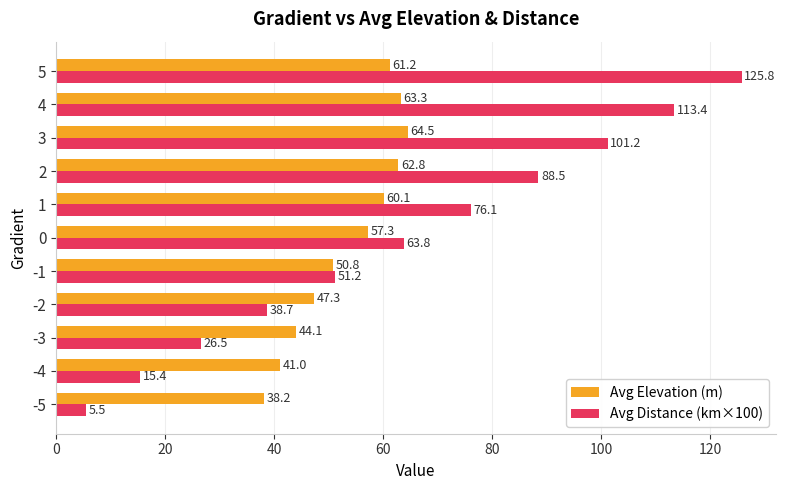

Which series changed the most between 3 and 5?

Avg Distance (km×100)